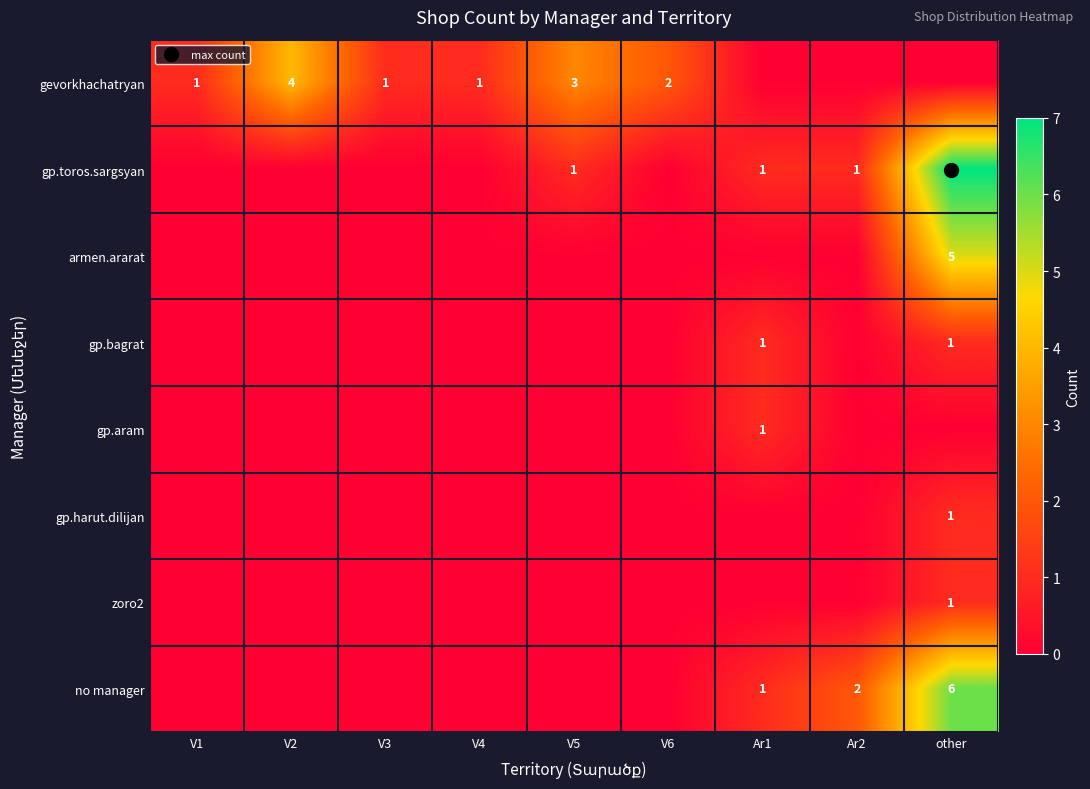

True or false: gp.aram has a value of 0 at V1.

True